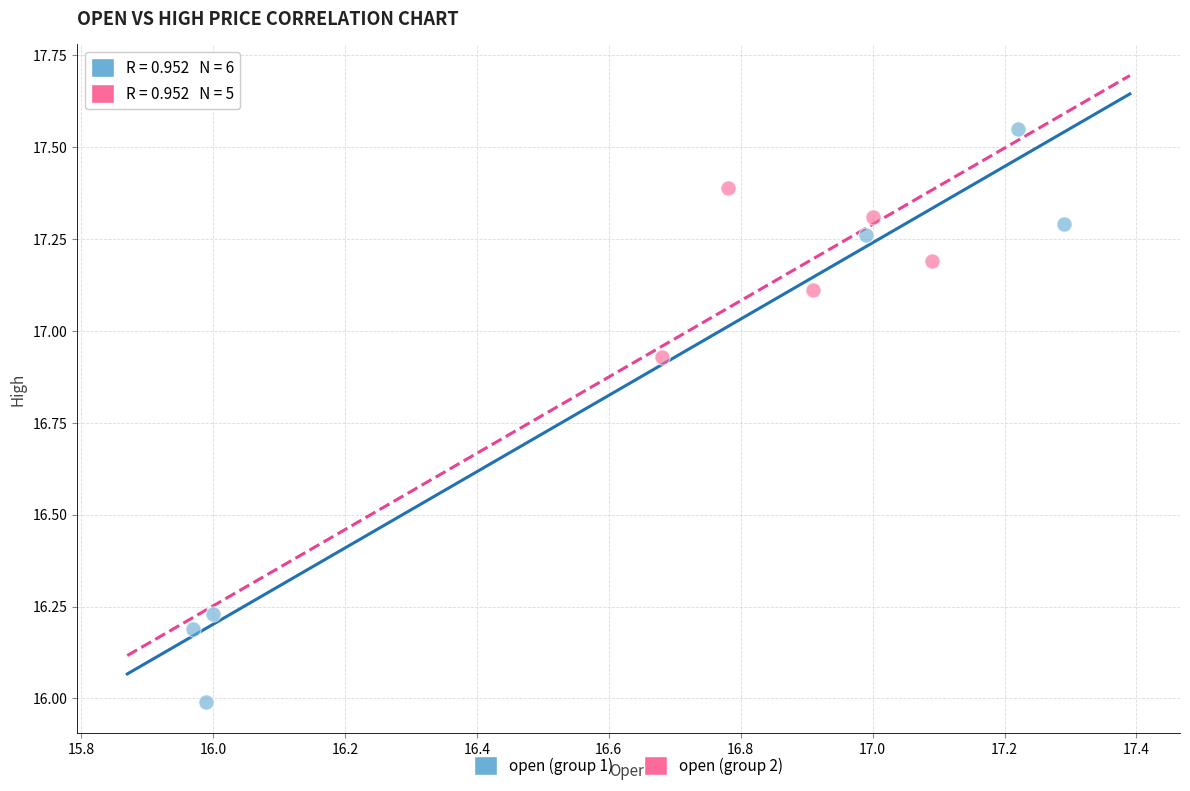

Which series reaches the maximum Y coordinate?

open (group 1)